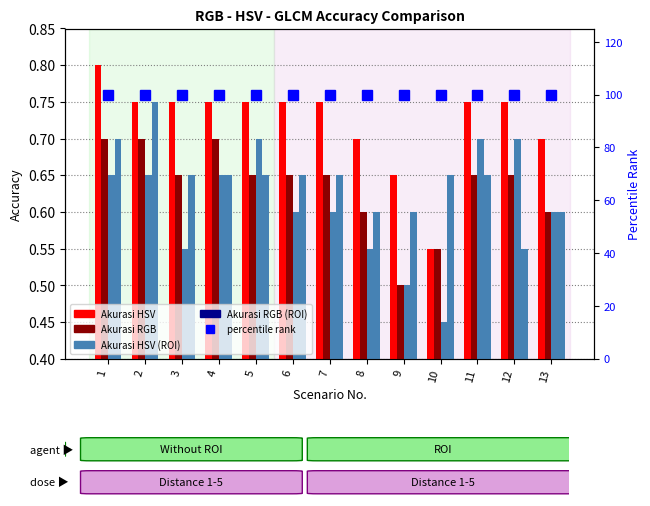

Is it true that Akurasi RGB (Without ROI) equals 0.4 at 11?

False